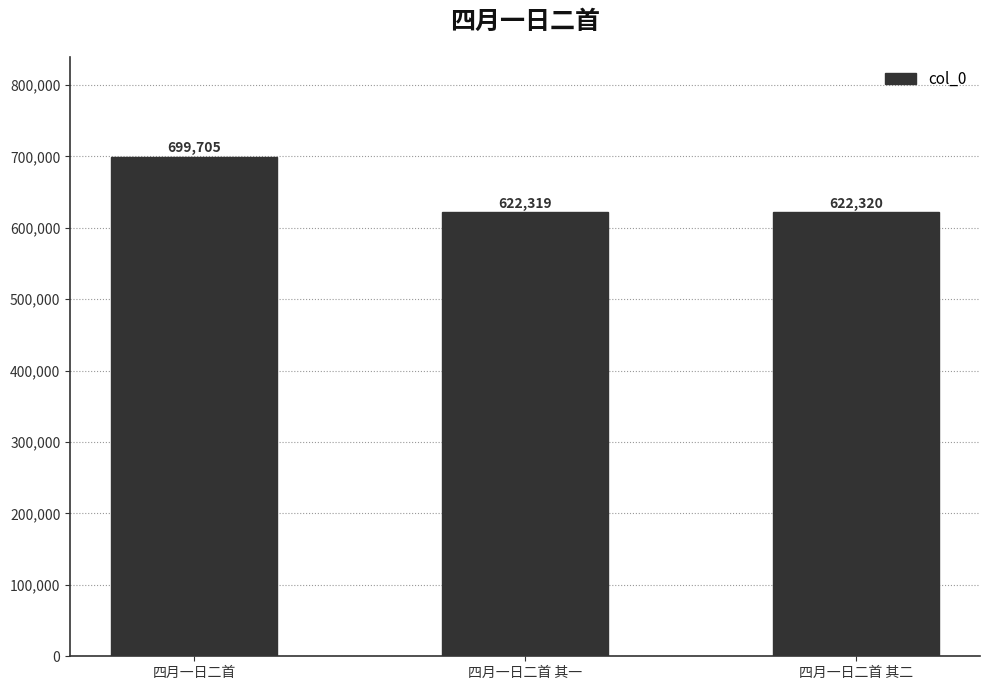

What is the approximate value at 四月一日二首 其二, to the nearest 50?

622300